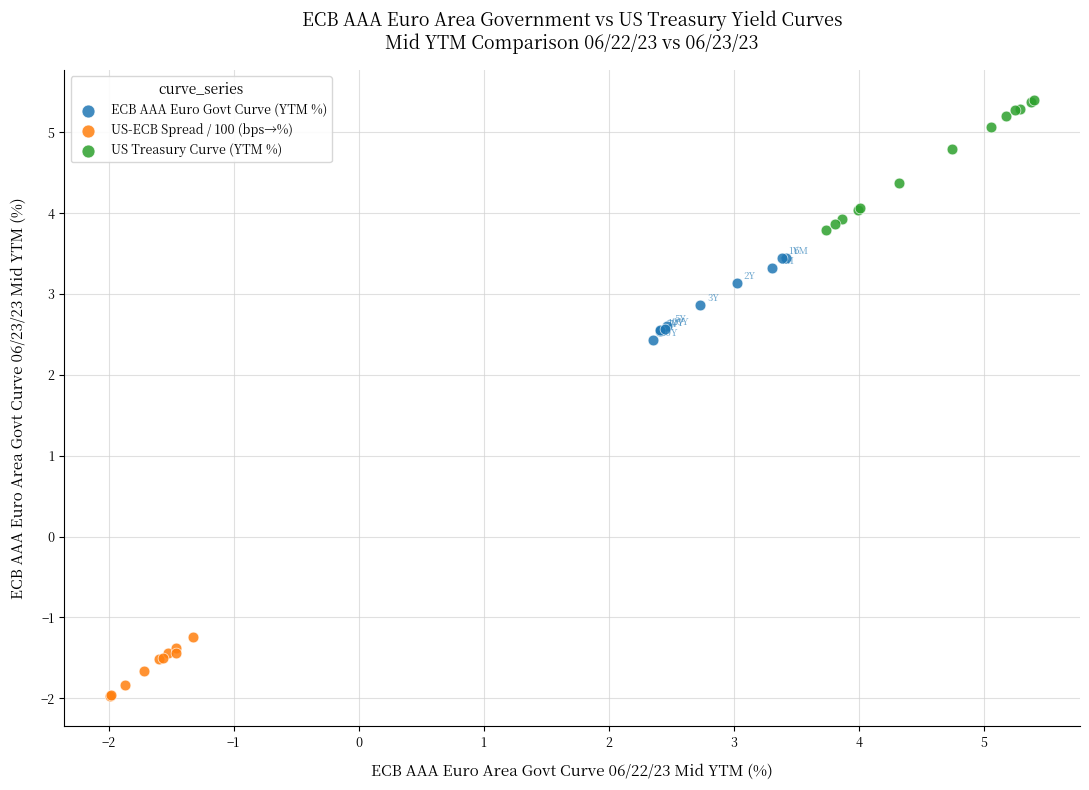

Which series contains the lowest Y value?

US-ECB Spread / 100 (bps→%)